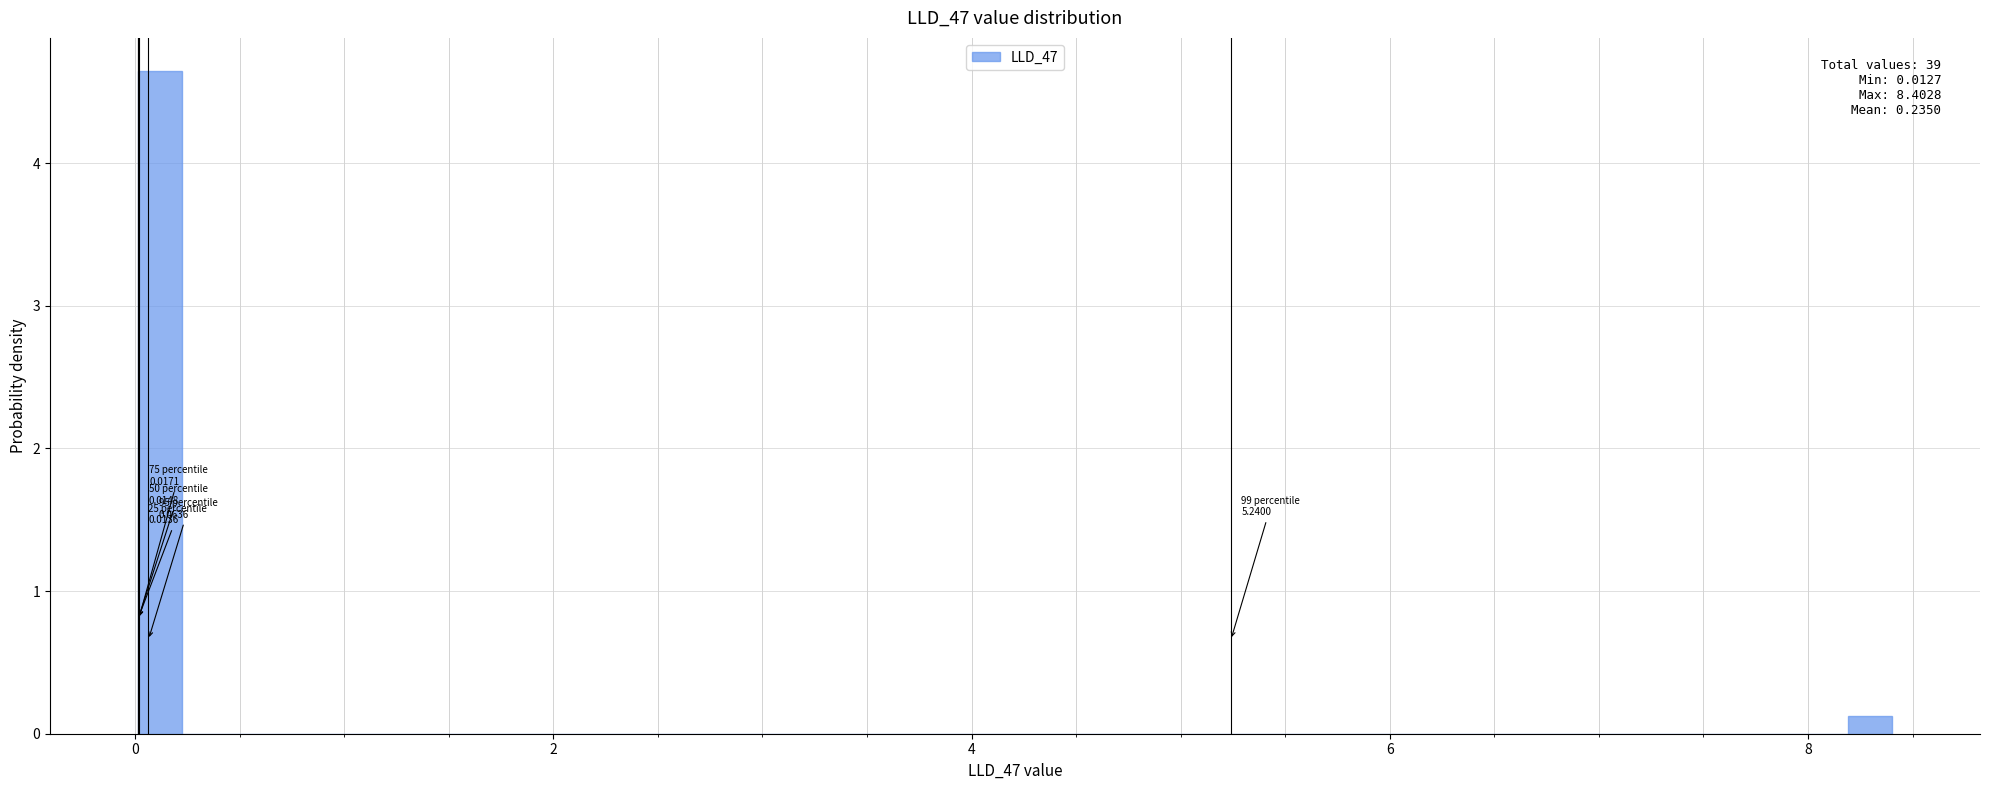

Read against the x-axis, roughly where is the centre of the tallest bar?

0.2